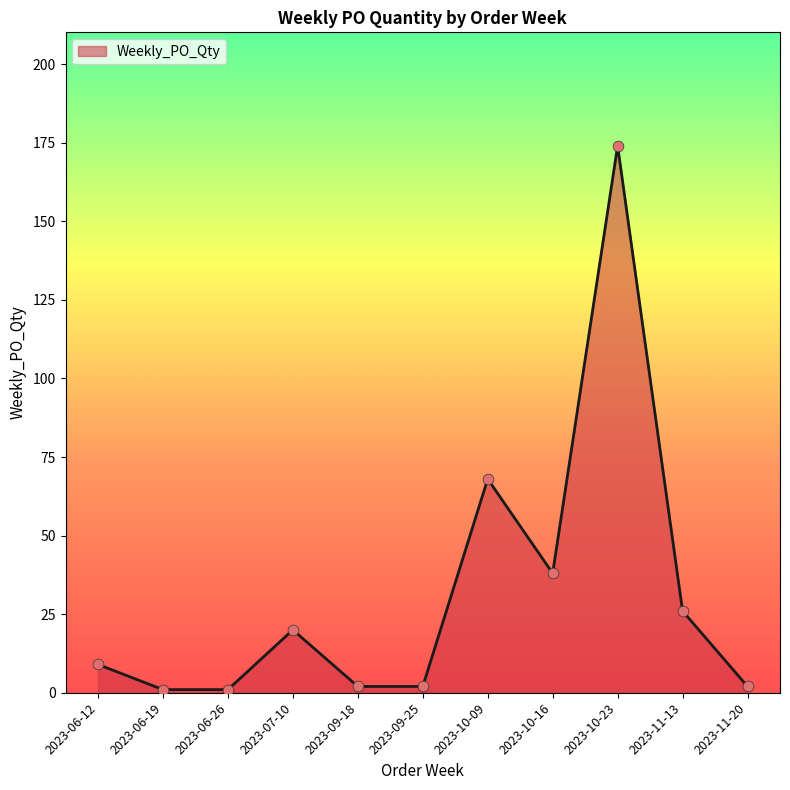

What is the change in value from 2023-10-16 to 2023-10-23?

+136